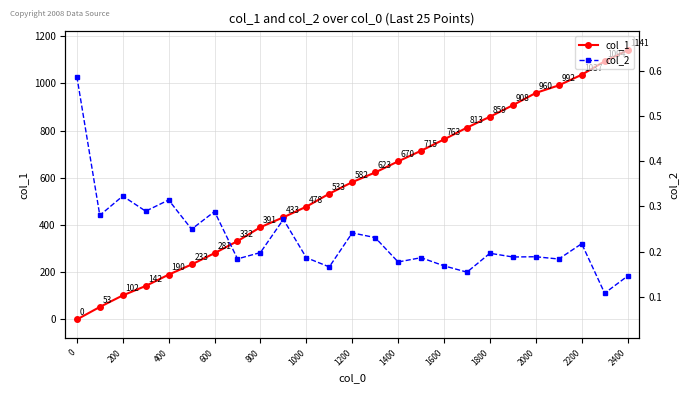

What is the sum of all col_1 values?

14325